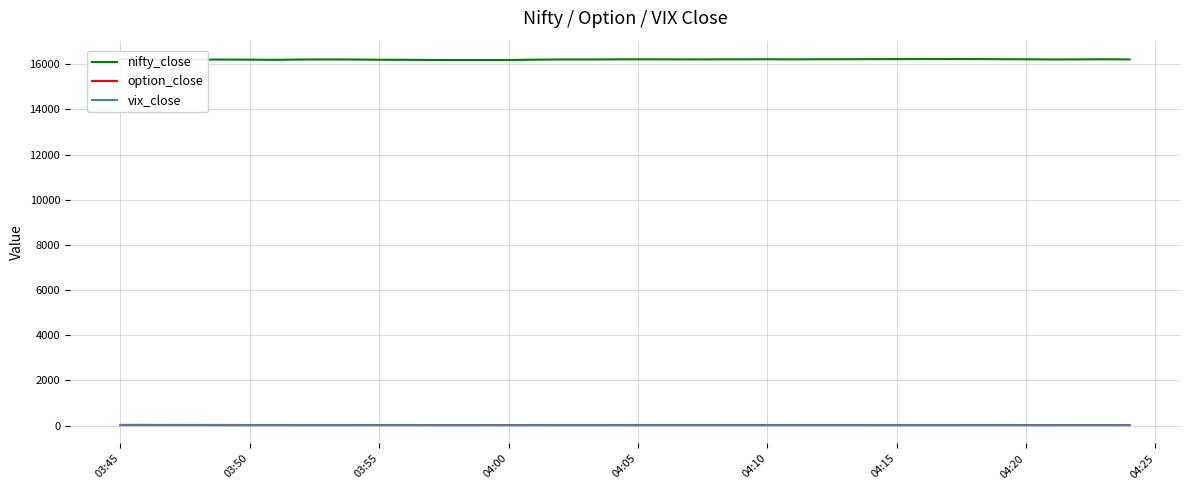

Which series has the largest range (max minus min)?

nifty_close